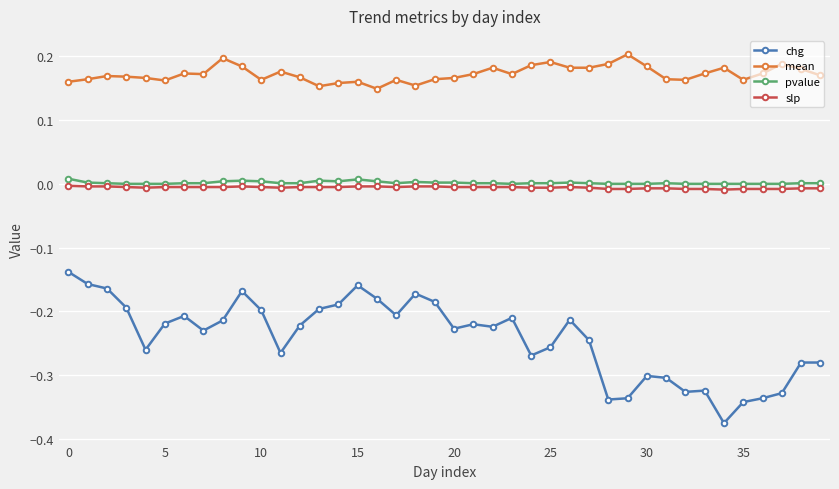

How many distinct data groups are displayed?

4